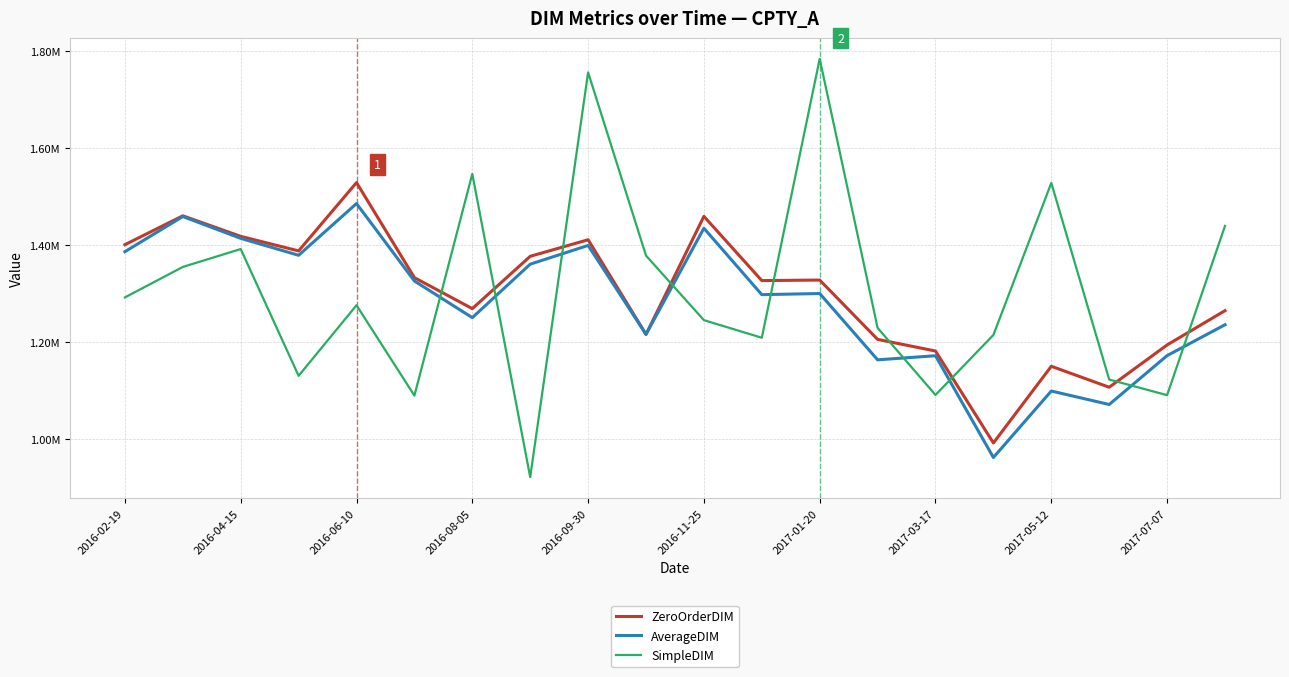

Does the chart display data point markers on the line(s)?

No